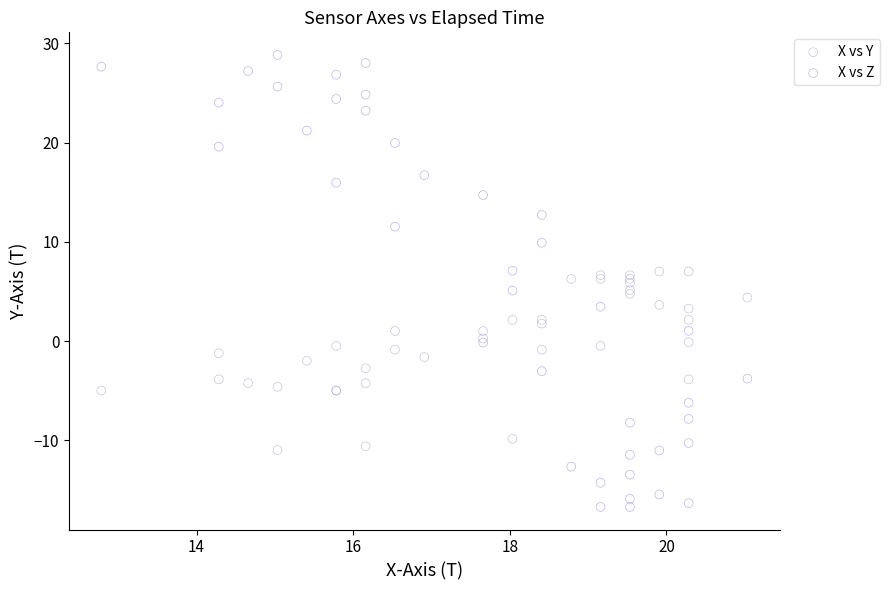

Which series contains the lowest Y value?

X vs Z